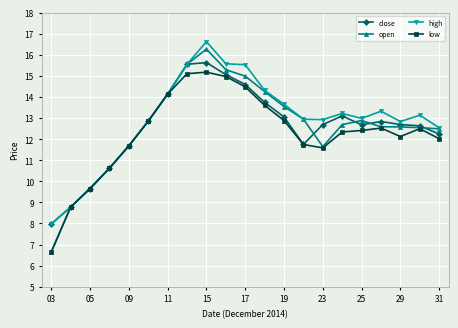

What is the value of the open point at the 16th from the left?

12.7